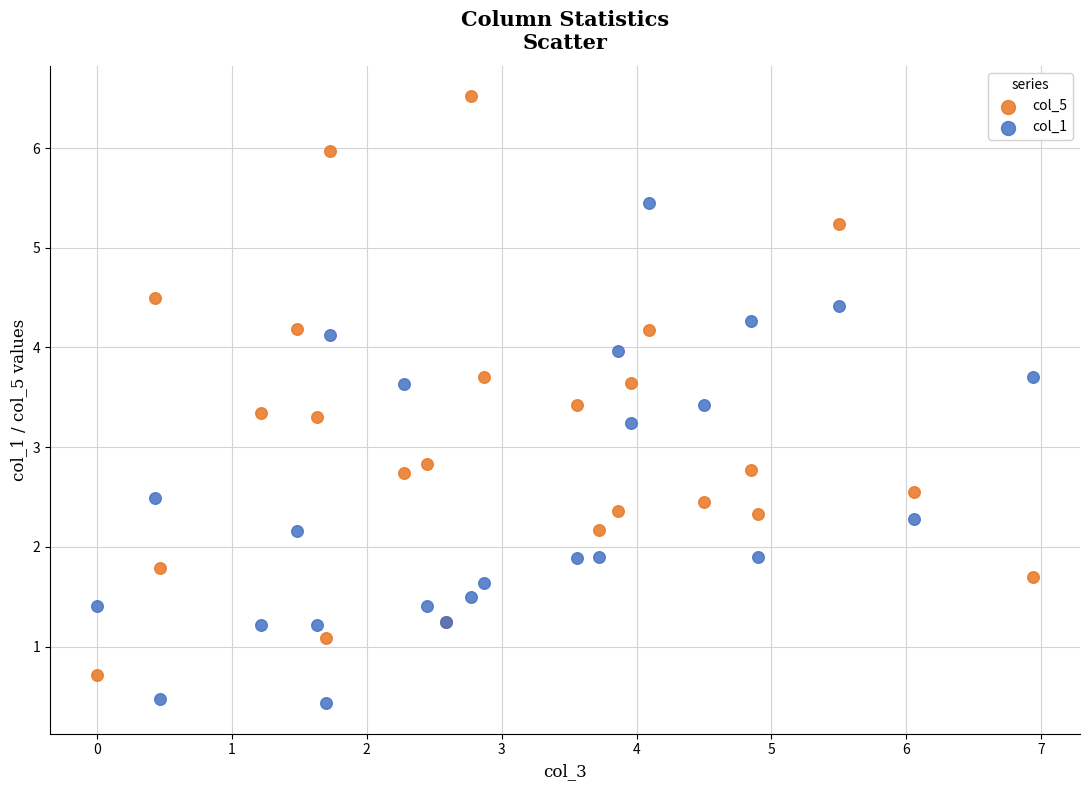

What are all the series names shown in the legend?

col_5, col_1